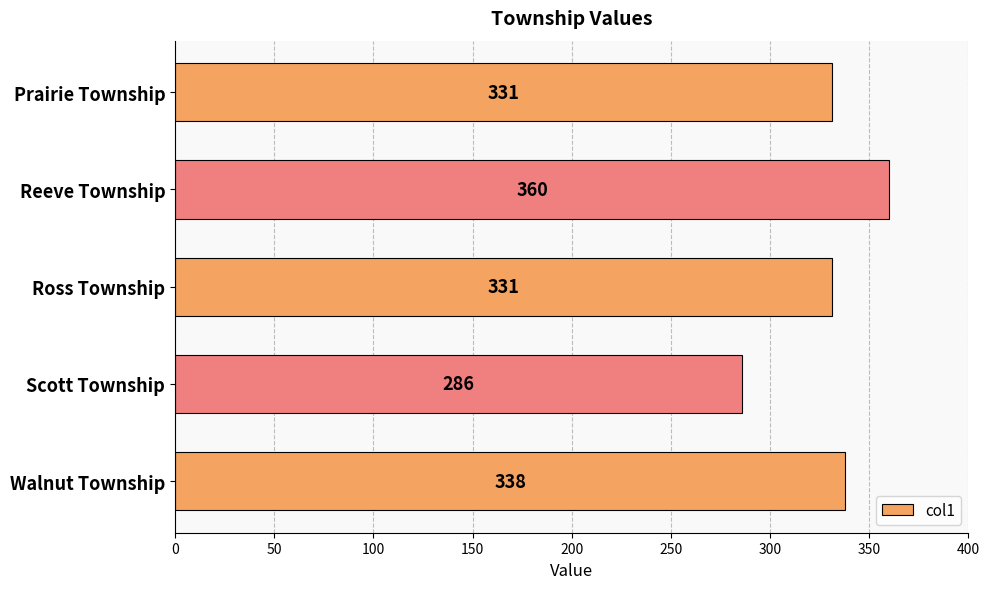

Approximately how many times larger is the value at Reeve Township compared to Walnut Township?

1.1